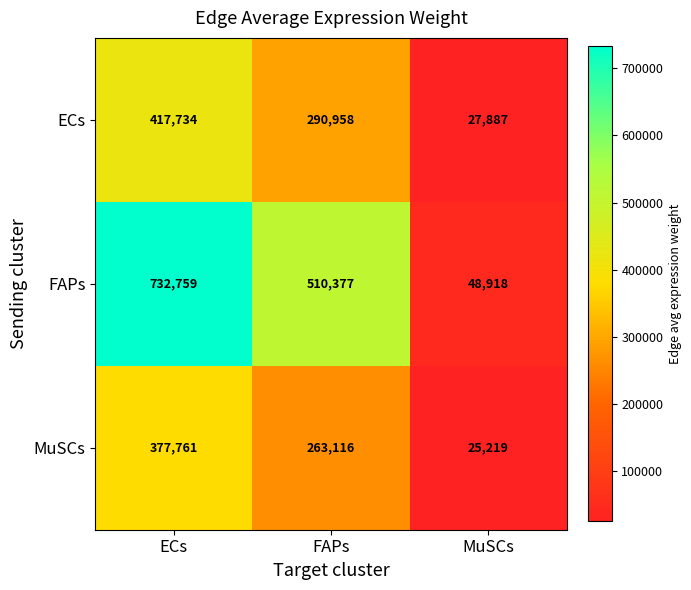

The FAPs series shows 904898 at FAPs. True or false?

False